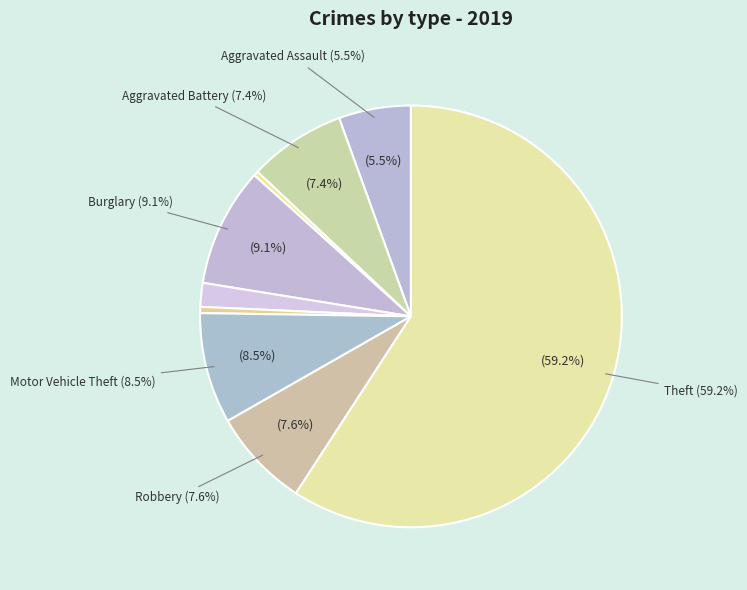

Is the sum of Homicide and Theft greater than half?

Yes